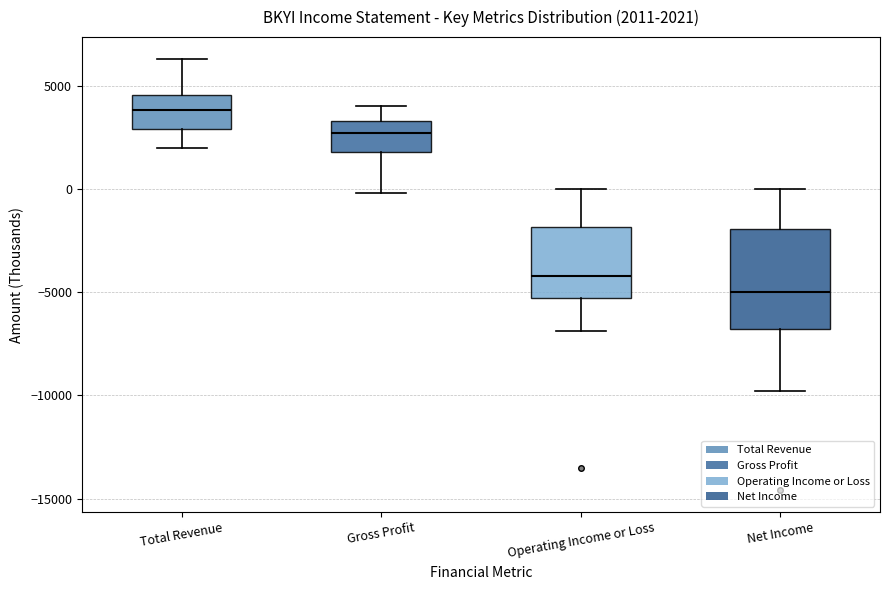

Which box has the lowest median line?

Net Income